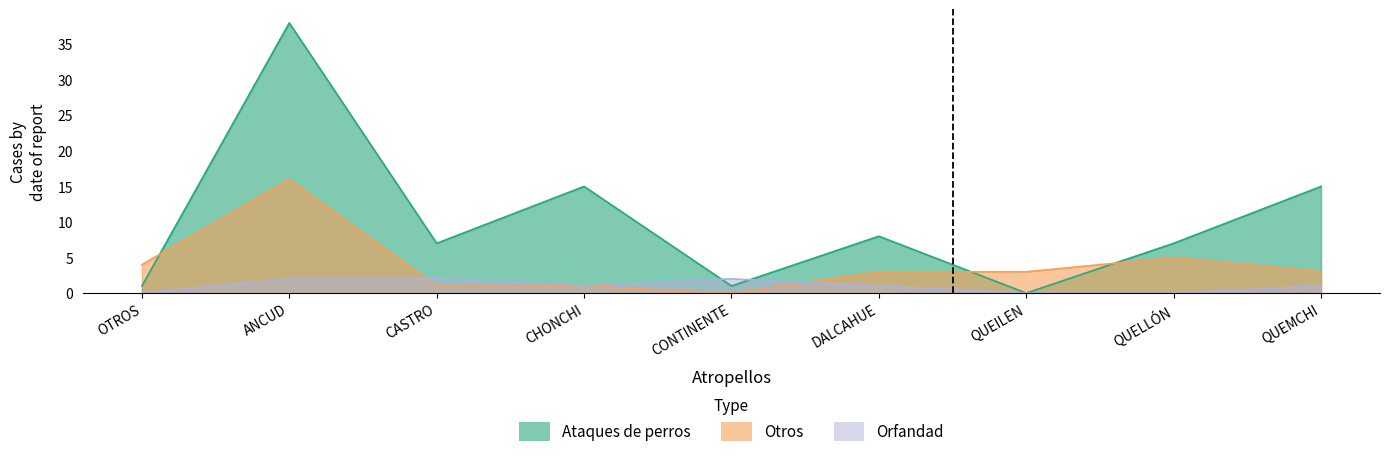

Which has a higher value, QUELLÓN or CONTINENTE?

QUELLÓN